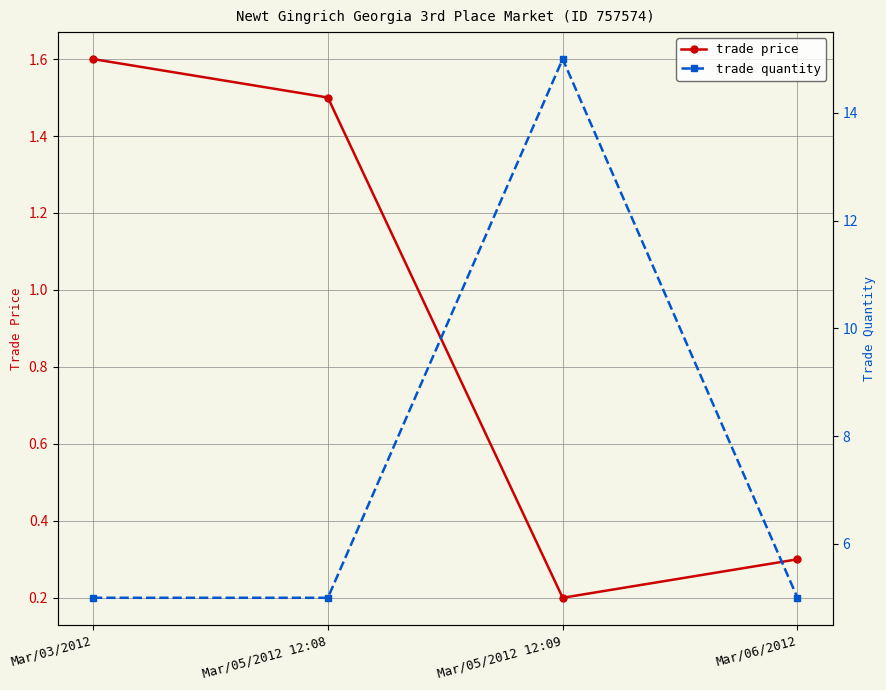

At which category does the chart reach its peak across all series?

Mar/05/2012 12:09